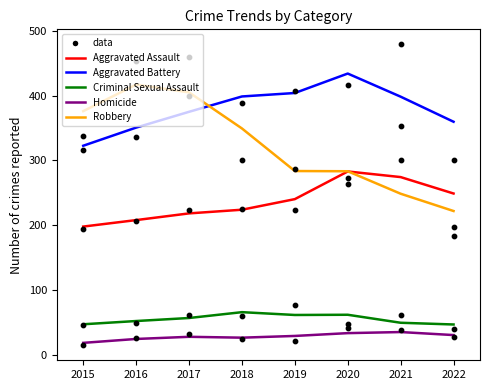

Which series has the largest Y range (max minus min)?

Robbery